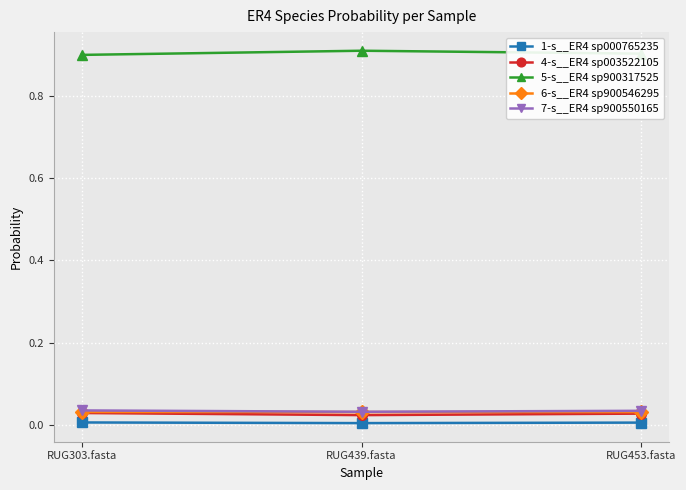

What are all the series names shown in the legend?

1-s__ER4 sp000765235, 4-s__ER4 sp003522105, 5-s__ER4 sp900317525, 6-s__ER4 sp900546295, 7-s__ER4 sp900550165